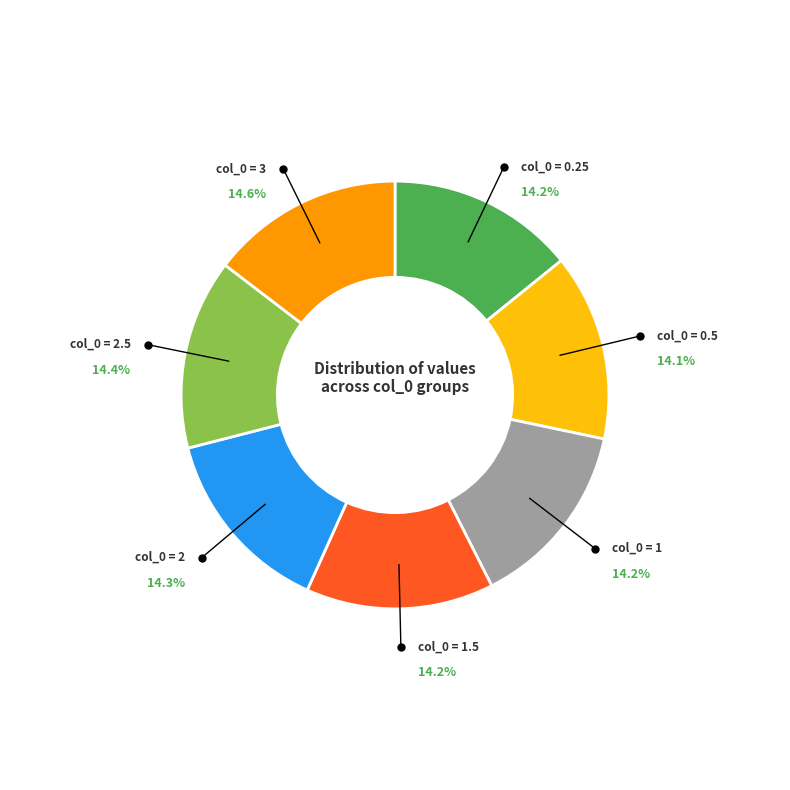

Is there any slice that represents more than half of the pie?

No